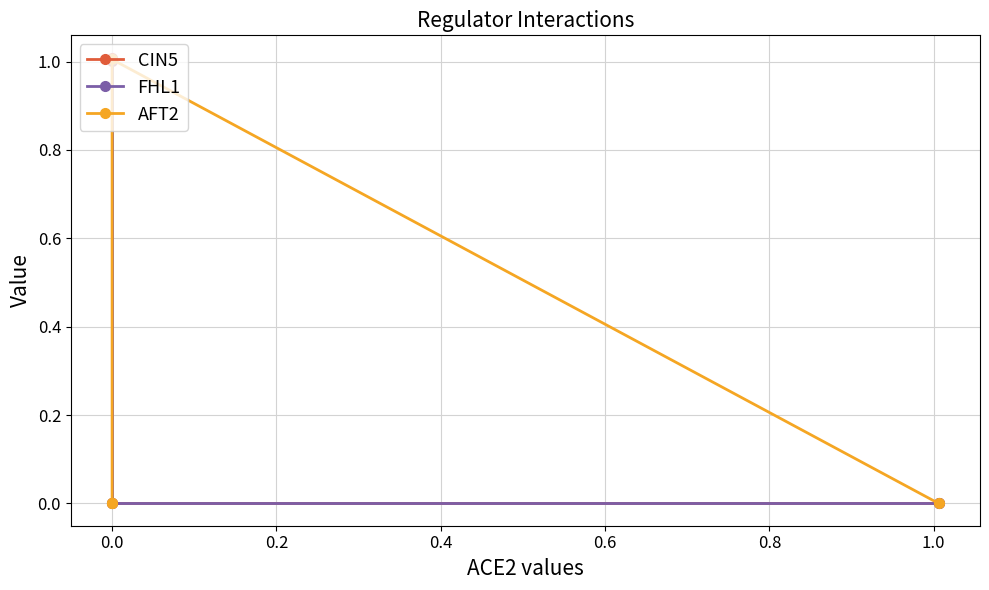

List the series in order of their peak value, highest first.

CIN5, FHL1, AFT2